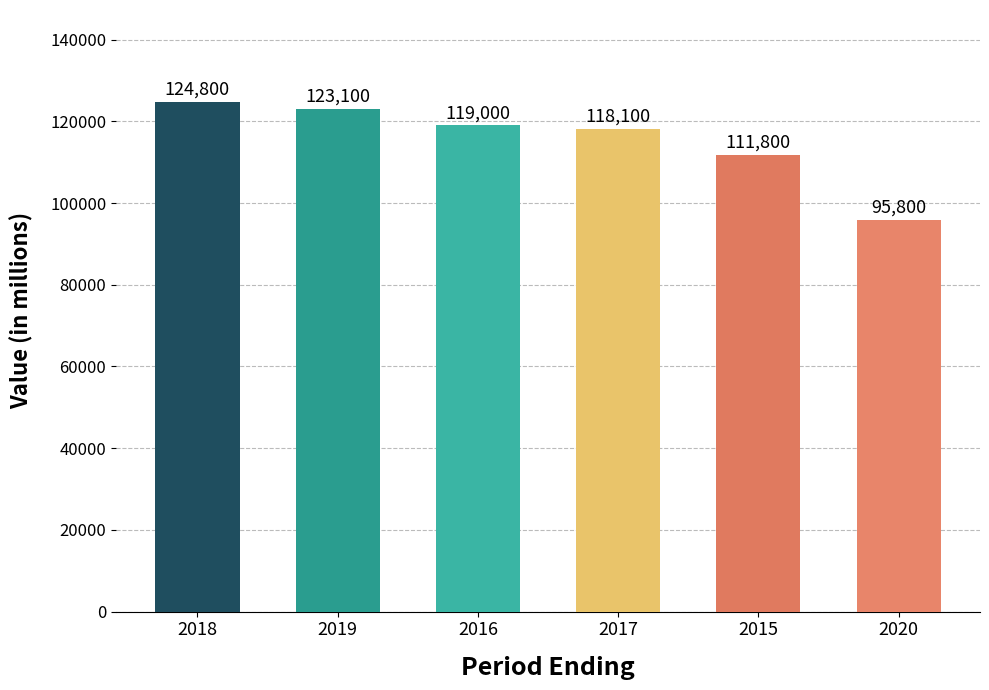

Are the bars grouped side by side (vs. stacked)?

No